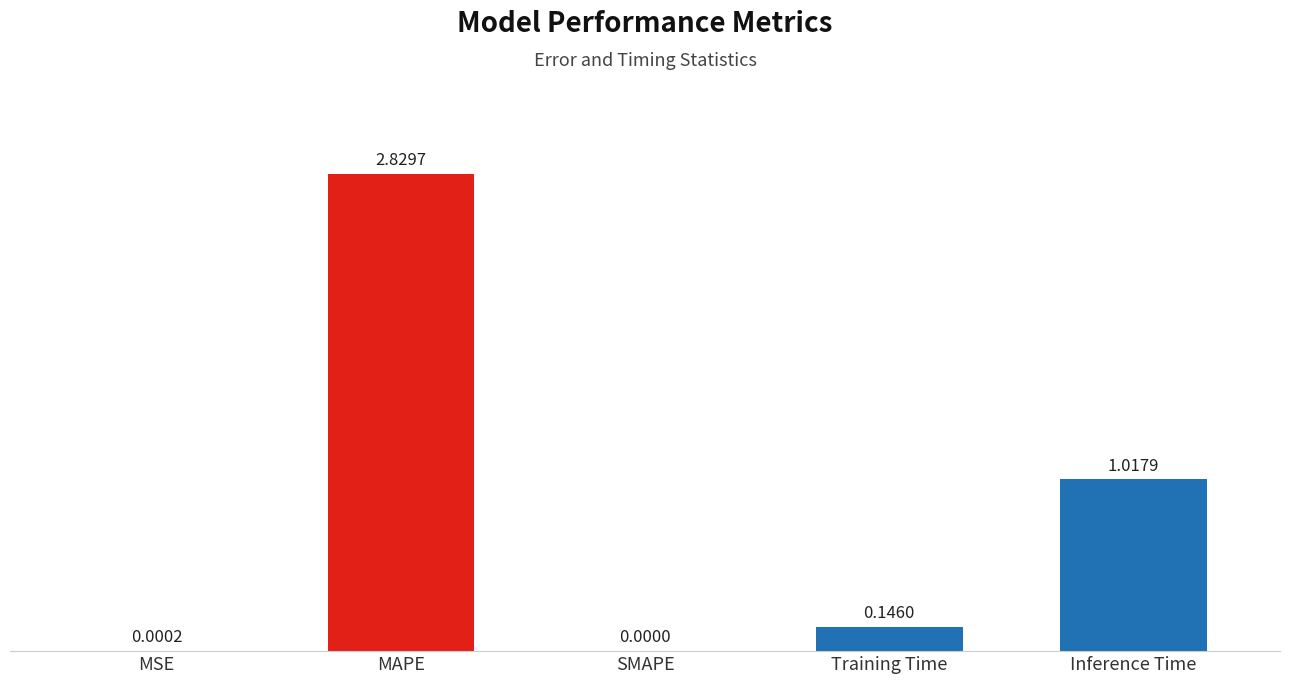

Which has a higher value, Inference Time or Training Time?

Inference Time